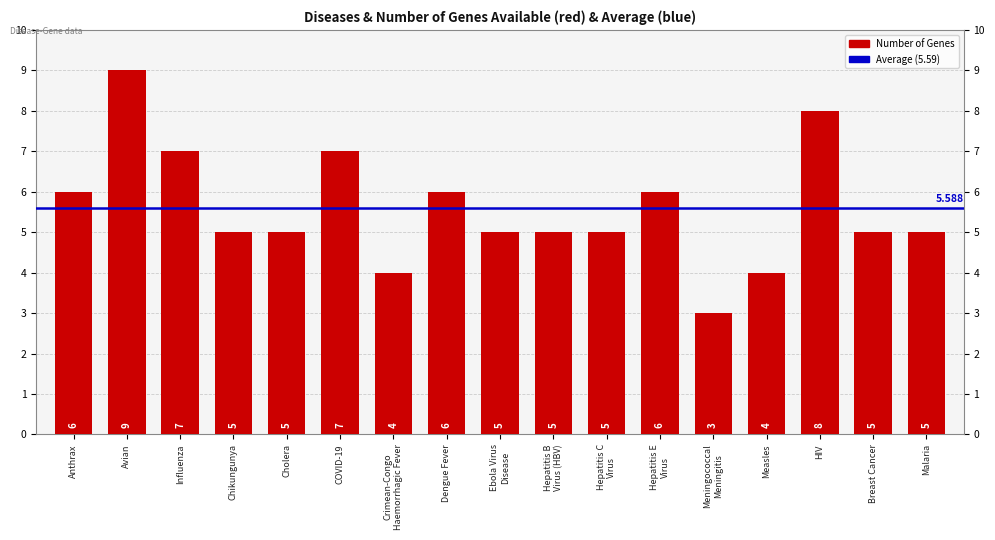

Reading left to right, transcribe all the data shown in this chart.

Anthrax=6	Avian=9	Influenza=7	Chikungunya=5	Cholera=5	COVID-19=7	Crimean-Congo
Haemorrhagic Fever=4	Dengue Fever=6	Ebola Virus
Disease=5	Hepatitis B
Virus (HBV)=5	Hepatitis C
Virus=5	Hepatitis E
Virus=6	Meningococcal
Meningitis=3	Measles=4	HIV=8	Breast Cancer=5	Malaria=5